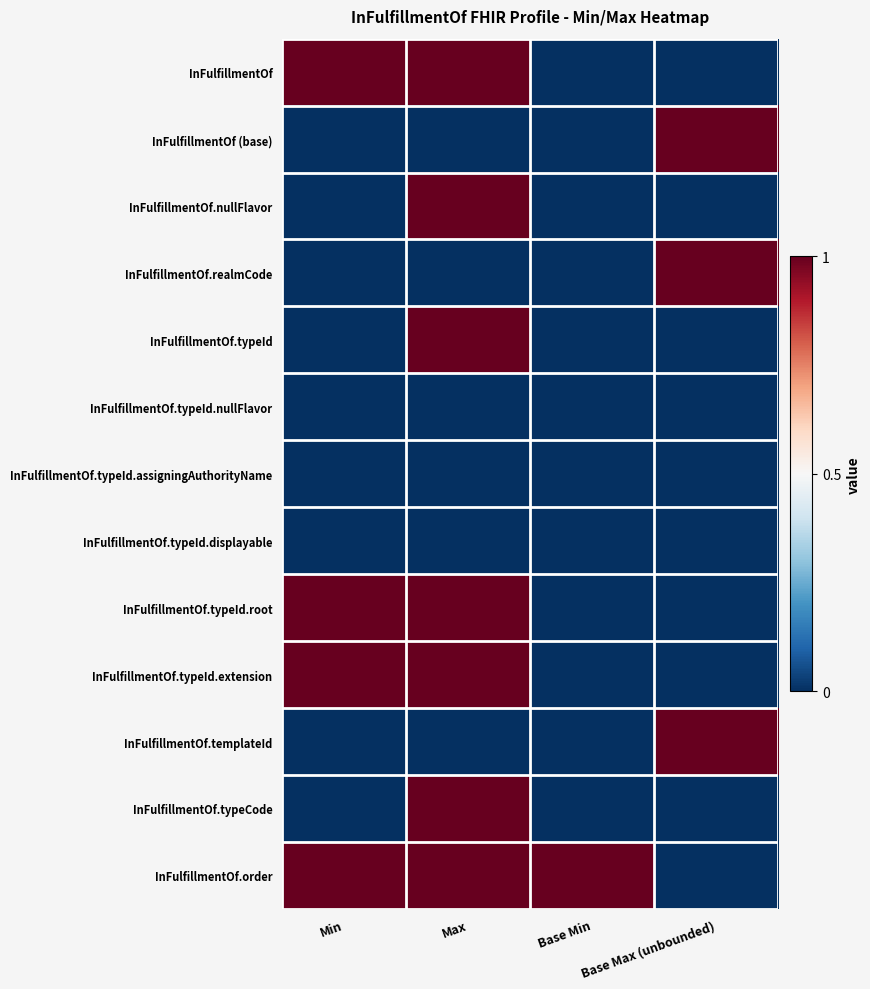

Rank the series by their maximum value, from highest to lowest.

InFulfillmentOf, InFulfillmentOf (base), InFulfillmentOf.nullFlavor, InFulfillmentOf.realmCode, InFulfillmentOf.typeId, InFulfillmentOf.typeId.root, InFulfillmentOf.typeId.extension, InFulfillmentOf.templateId, InFulfillmentOf.typeCode, InFulfillmentOf.order, InFulfillmentOf.typeId.nullFlavor, InFulfillmentOf.typeId.assigningAuthorityName, InFulfillmentOf.typeId.displayable